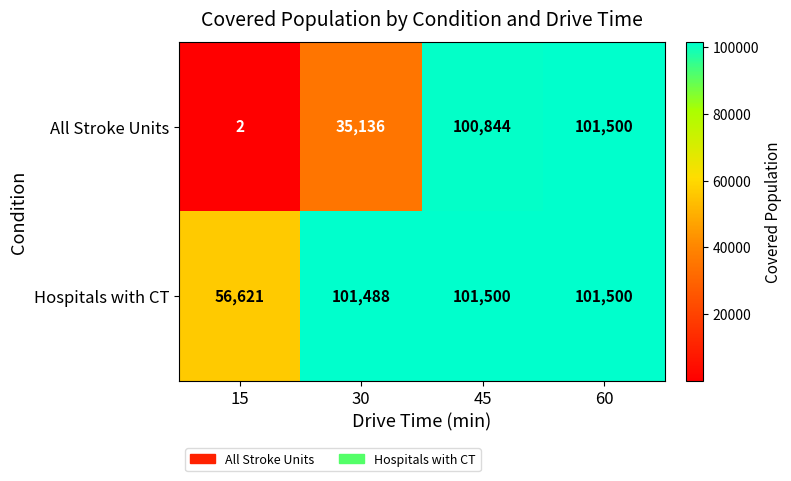

What is the difference between the maximum and minimum values in the Hospitals with CT series?

44879